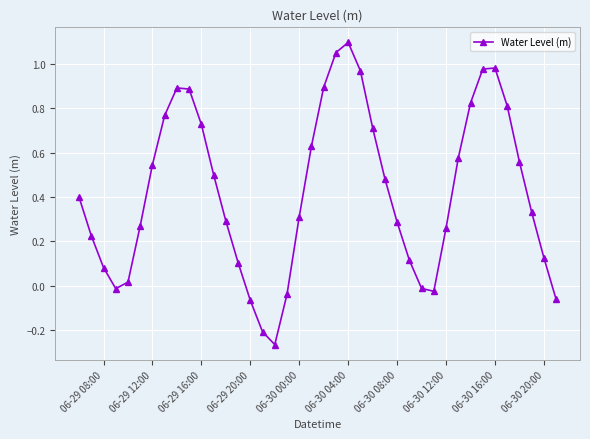

True or false: the data has more than 0 interior local peaks.

True